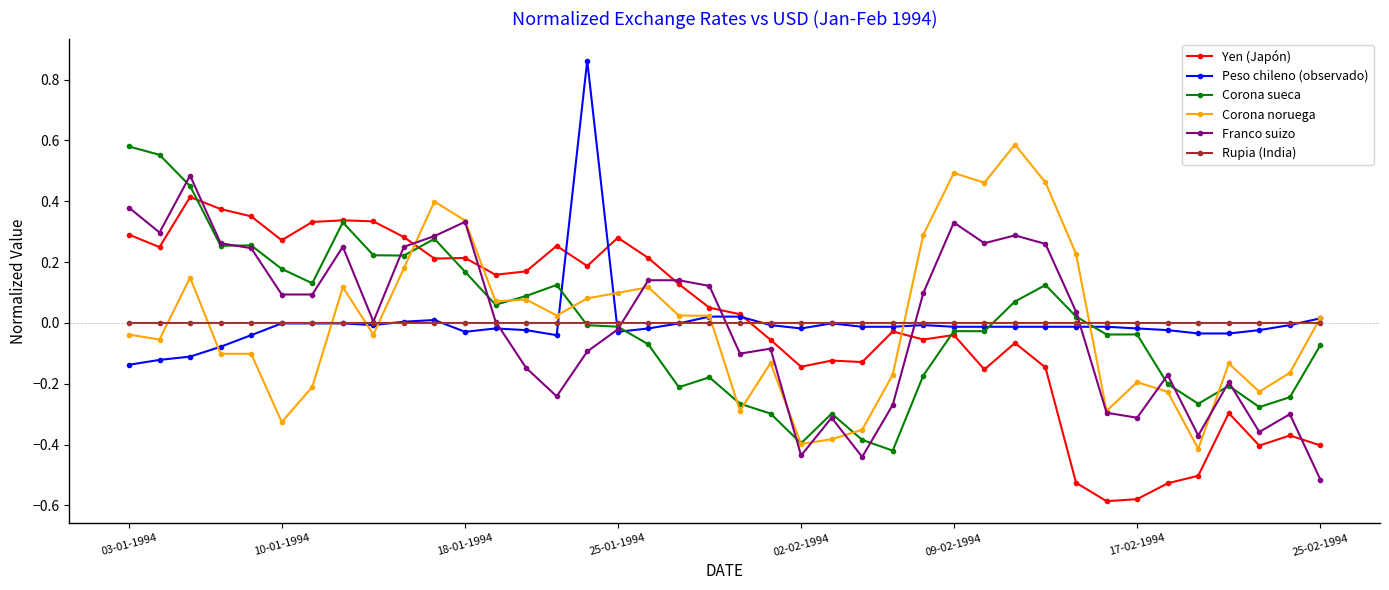

What is the difference between the maximum and minimum values in the Franco suizo series?

1.0